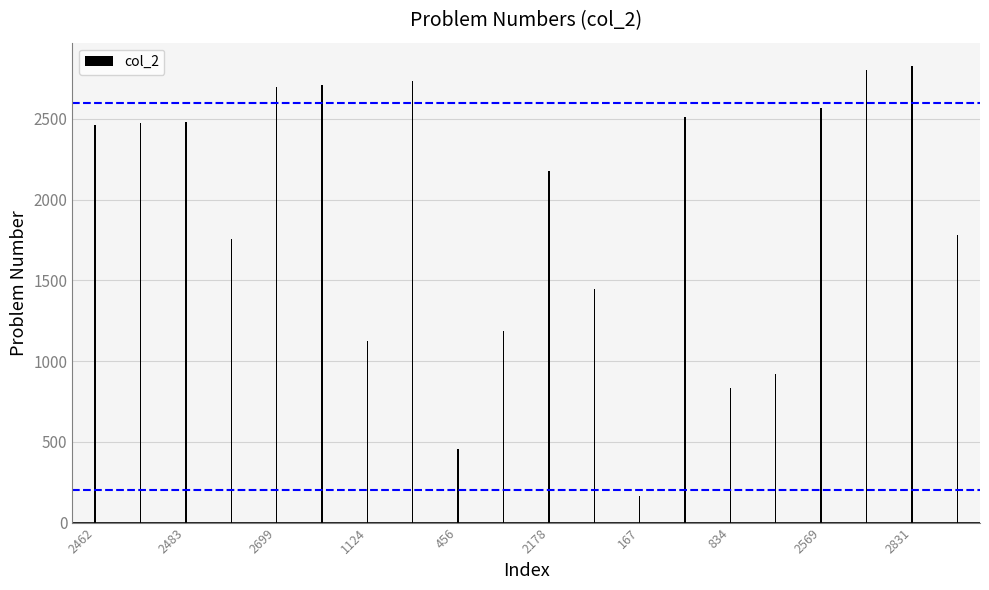

What is the value of the 2nd bar from the left?

2476